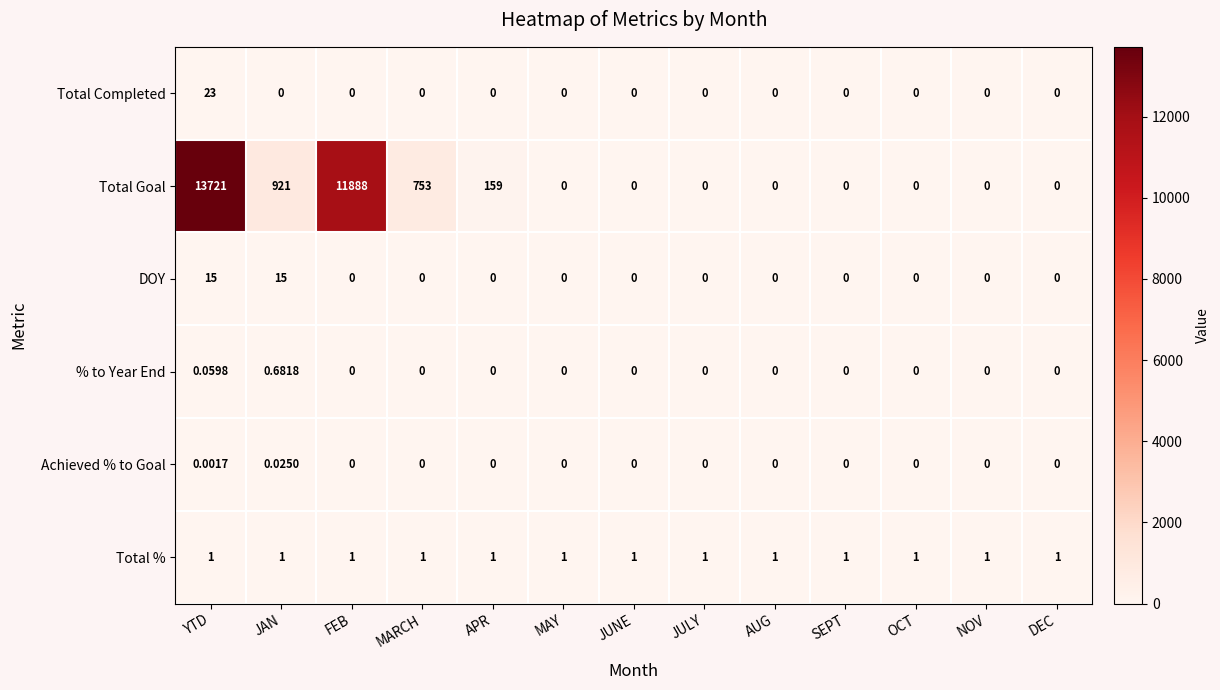

List the series in order of their peak value, lowest first.

Achieved % to Goal, % to Year End, Total %, DOY, Total Completed, Total Goal